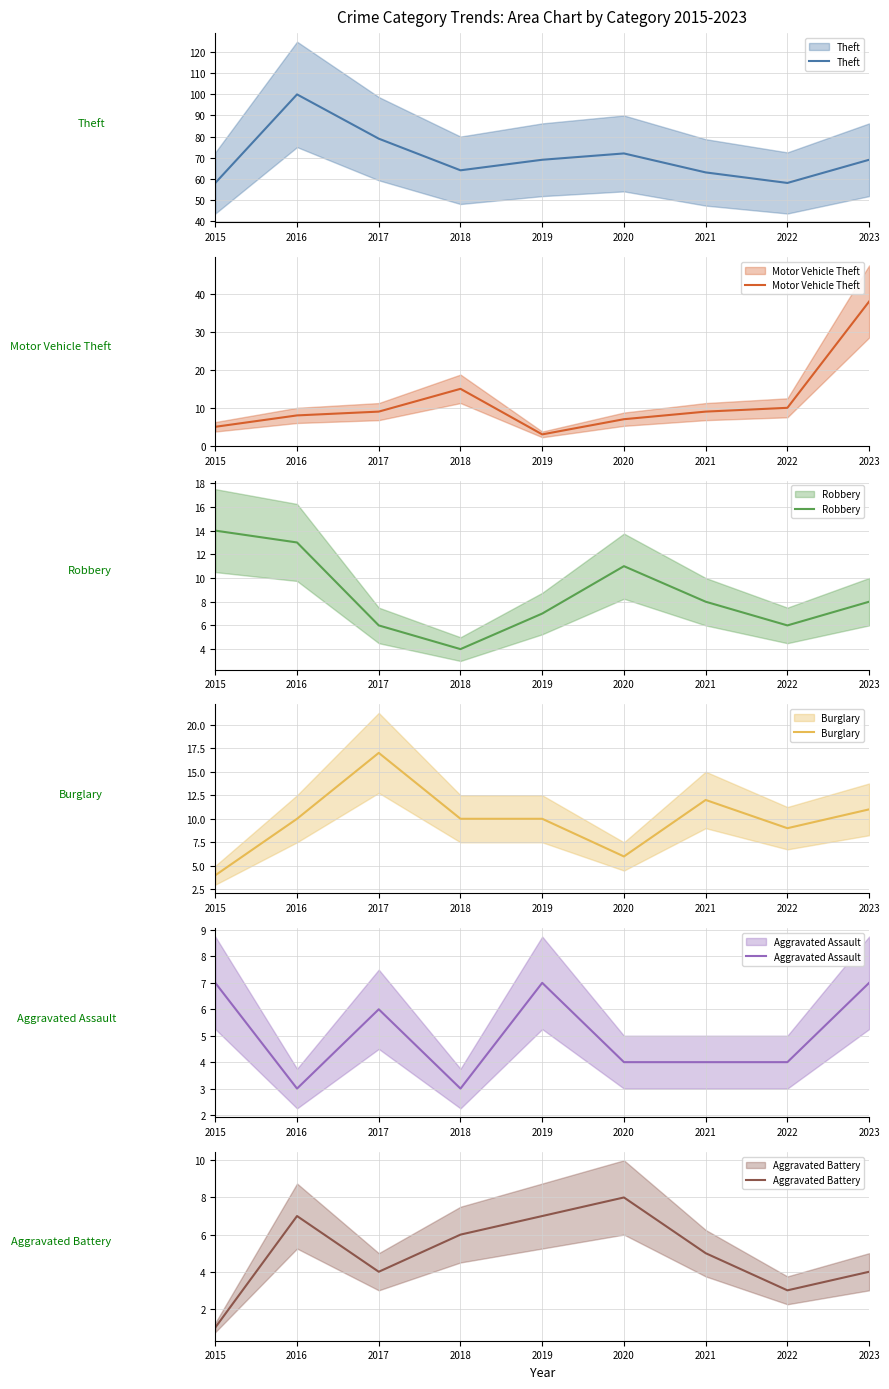

Which series has the largest total across all categories?

Theft